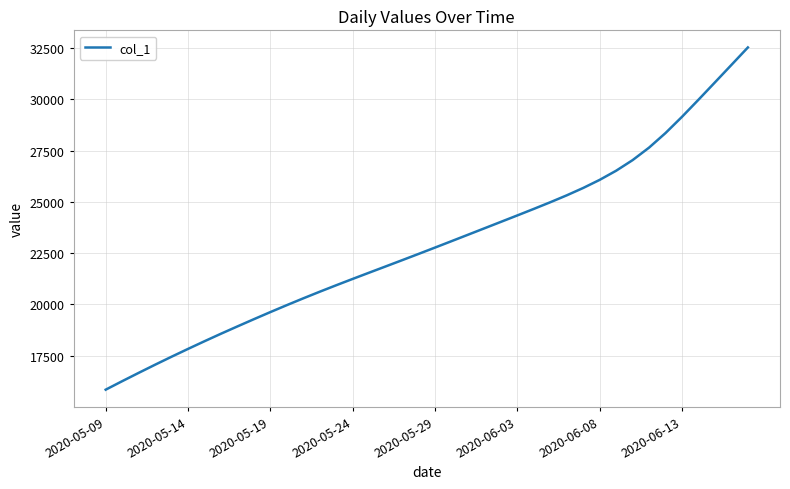

What is the smallest value displayed?

15842.6